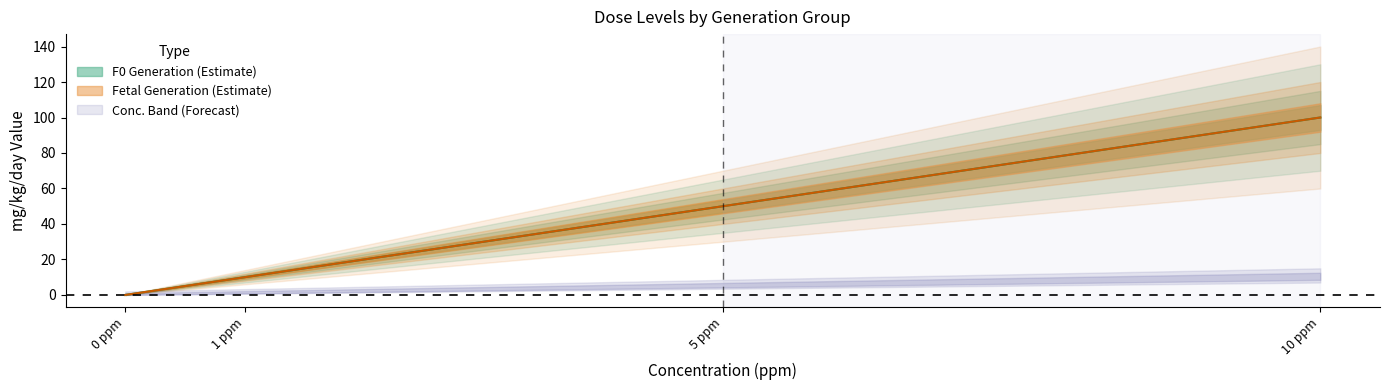

Reading left to right, list all the values displayed in this chart.

F0 (mg/kg/day): 0 ppm=0	1 ppm=10	5 ppm=50	10 ppm=100
Fetal (mg/kg/day): 0 ppm=0	1 ppm=10	5 ppm=50	10 ppm=100